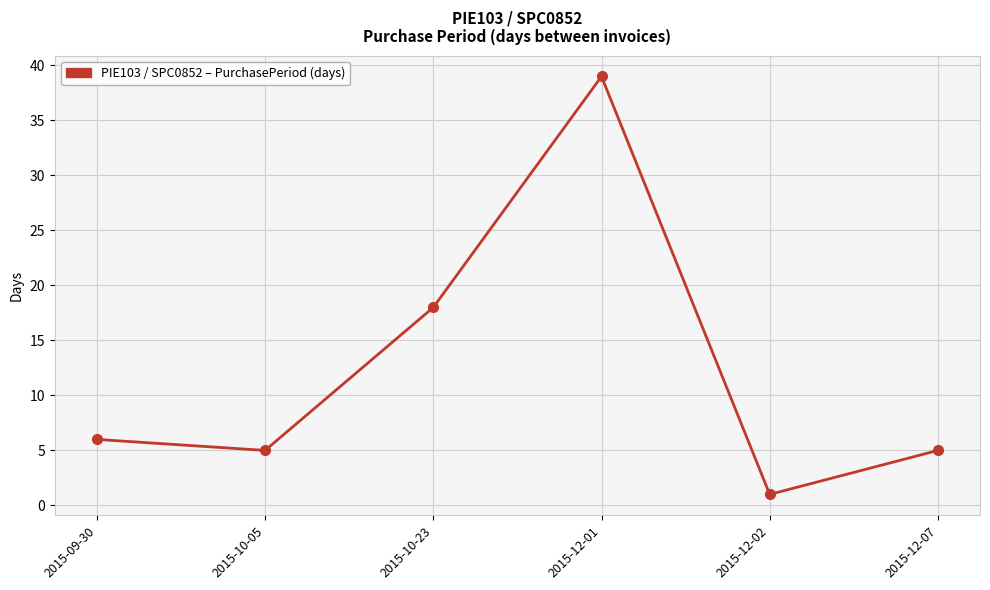

Reading left to right, list all the values displayed in this chart.

2015-09-30=6	2015-10-05=5	2015-10-23=18	2015-12-01=39	2015-12-02=1	2015-12-07=5